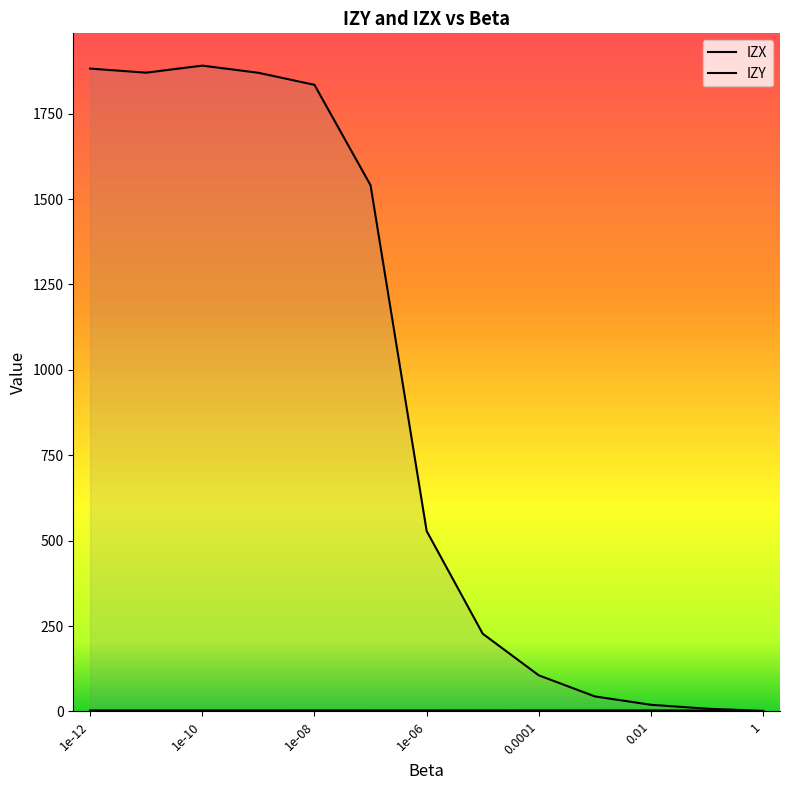

True or false: IZX and IZY cross at least once.

False